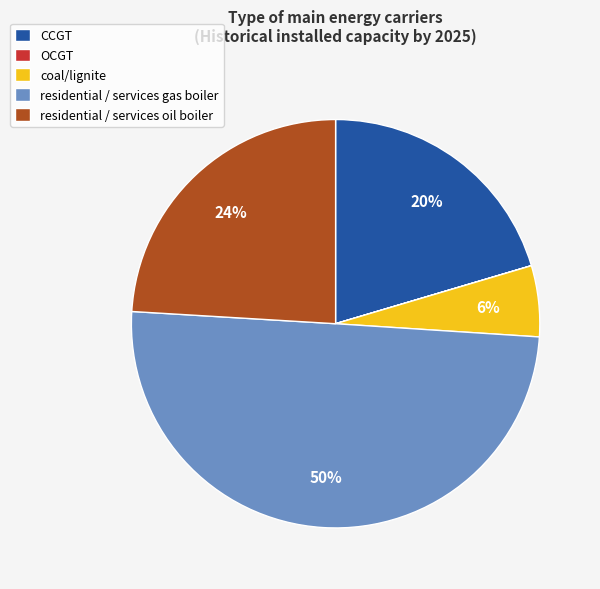

Do residential / services oil boiler and CCGT together represent more than half of the pie?

No